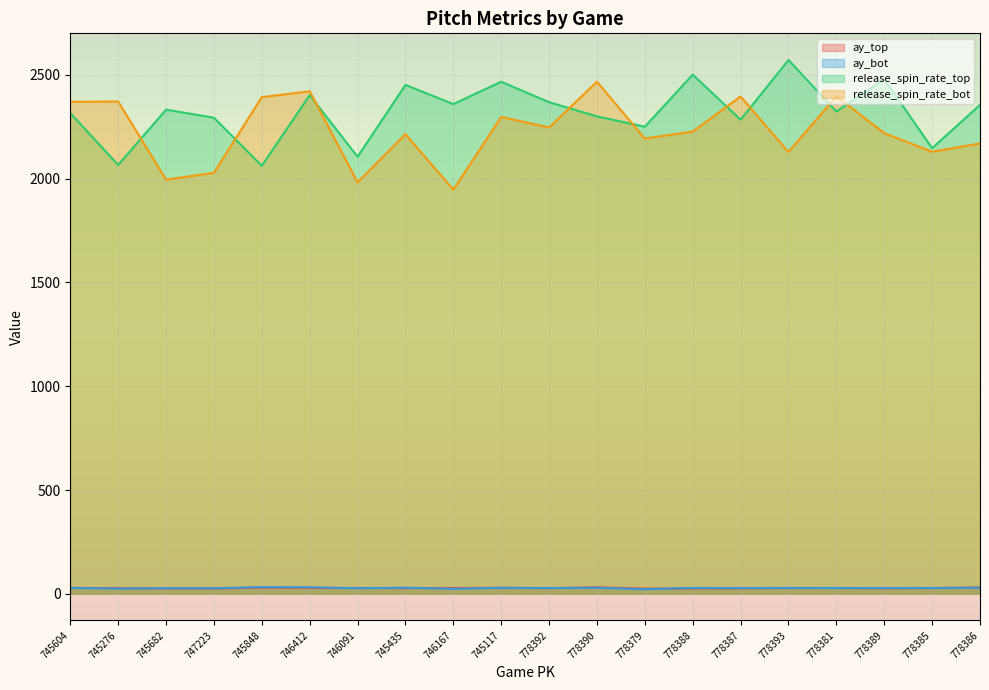

Reading left to right, list all the values displayed in this chart.

ay_top: 28.5	27.4	26.4	25.7	29.7	28.1	28.0	27.4	27.8	28.9	27.1	31.2	25.3	25.6	26.4	27.4	27.9	26.3	27.6	30.4
ay_bot: 28.0	25.5	27.0	26.7	32.3	31.5	27.0	29.4	24.2	28.9	27.8	29.3	22.2	28.3	27.5	28.4	27.9	27.8	28.1	29.6
release_spin_rate_top: 2316.0	2066.1	2332.5	2293.7	2062.0	2402.3	2105.6	2451.8	2359.4	2467.1	2368.5	2300.2	2250.4	2501.2	2284.2	2571.7	2323.9	2479.3	2147.0	2355.3
release_spin_rate_bot: 2370.4	2371.9	1995.4	2028.3	2392.9	2421.0	1982.6	2214.5	1947.3	2297.8	2246.6	2467.4	2193.6	2227.0	2396.0	2128.5	2397.0	2219.4	2129.8	2169.9